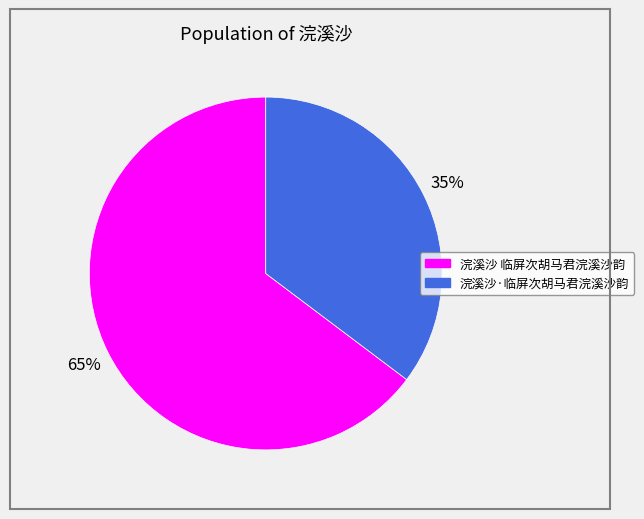

What percentage is the 浣溪沙 临屏次胡马君浣溪沙韵 slice, to the nearest percent?

65%